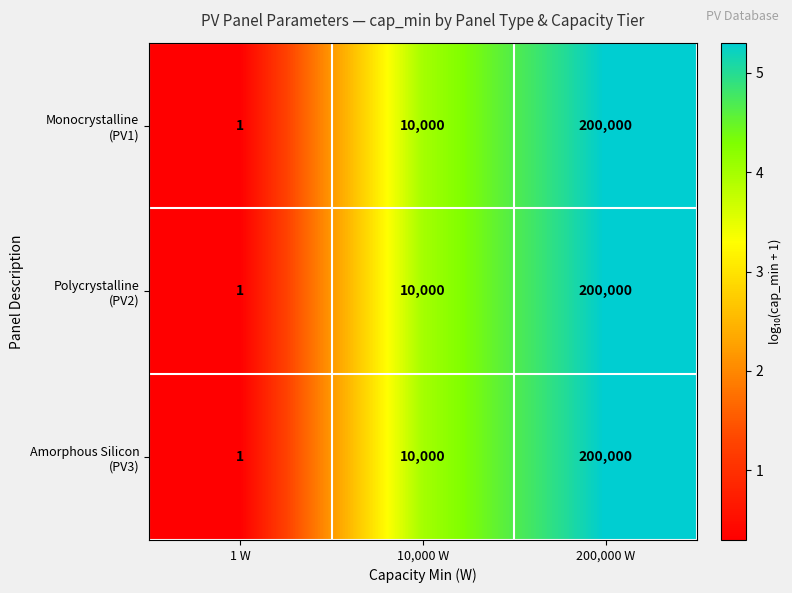

What is the total value across all series at 200,000 W?

600000